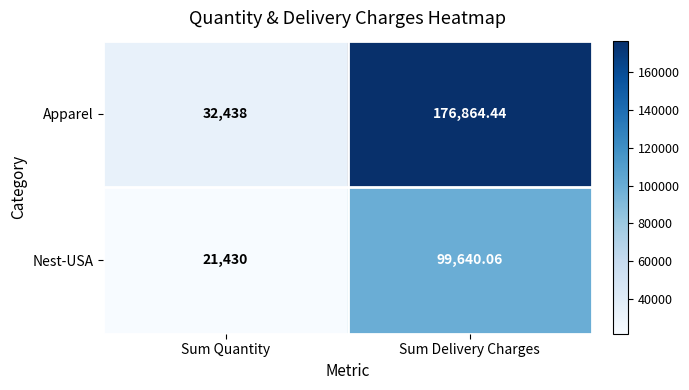

Rank the series by their average value, from lowest to highest.

Nest-USA, Apparel